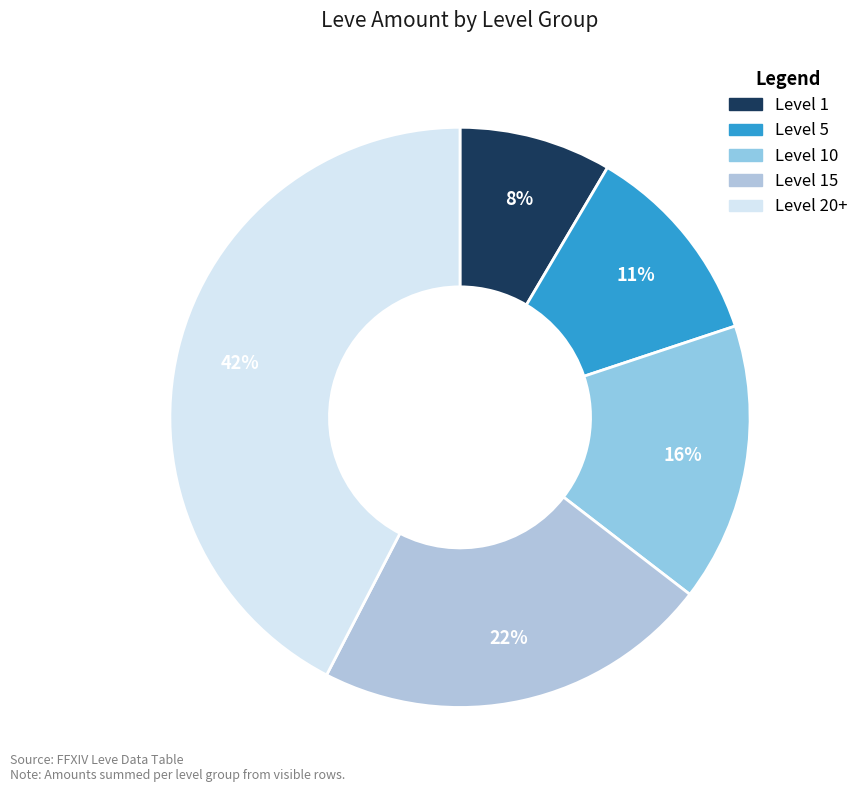

Is there any slice that represents more than half of the pie?

No